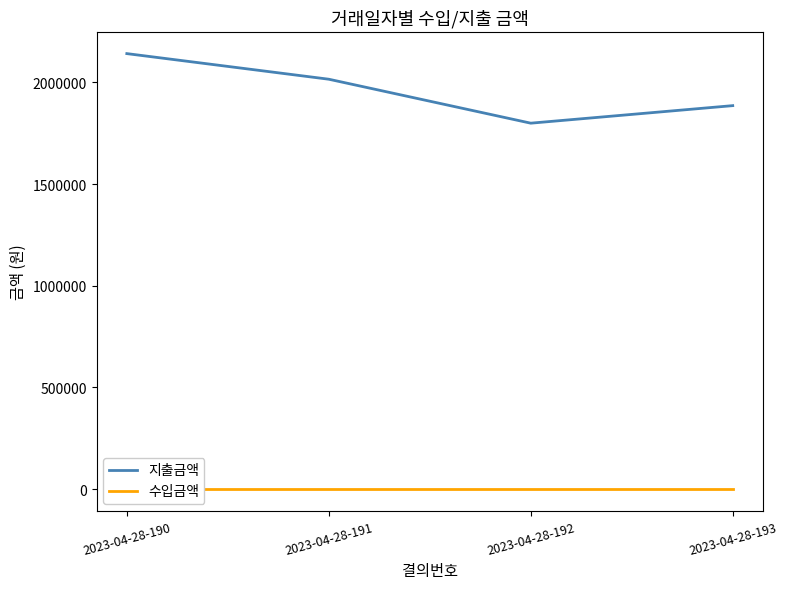

At which label is 수입금액 closest to 0?

2023-04-28-190